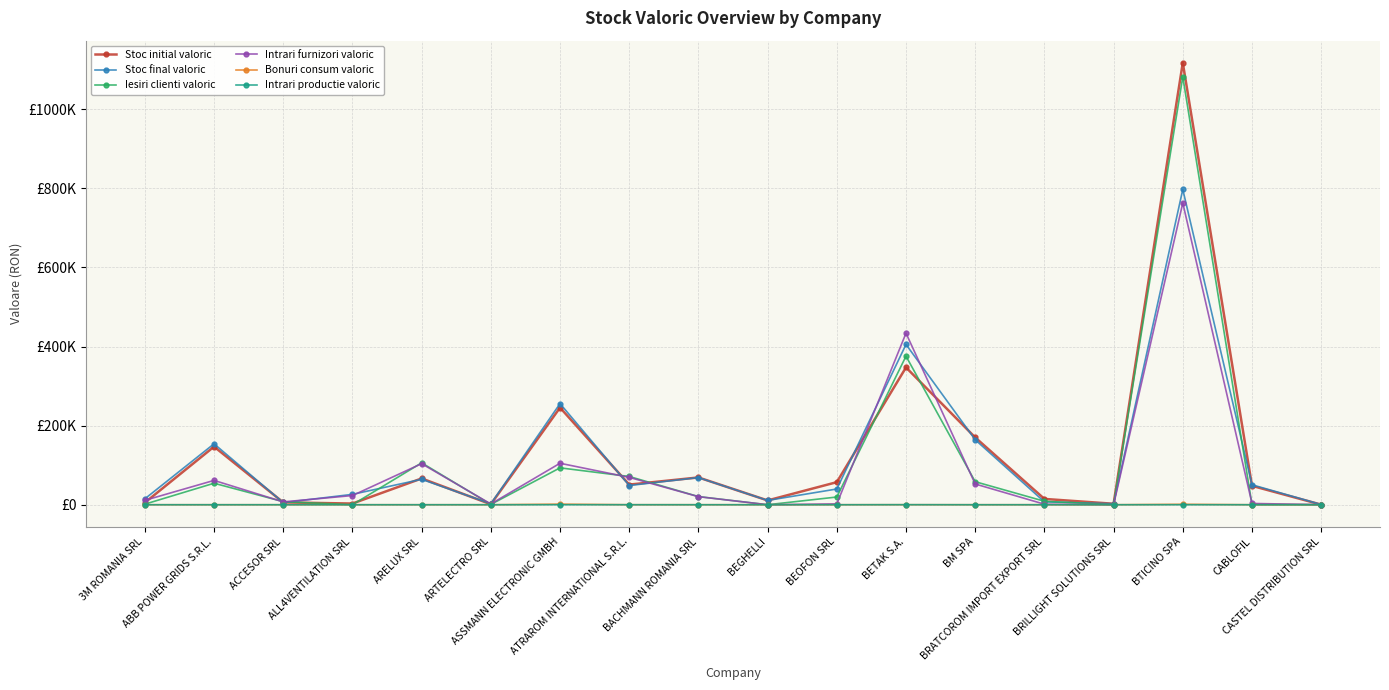

True or false: Stoc final valoric has a value of 193790.9 at BTICINO SPA.

False